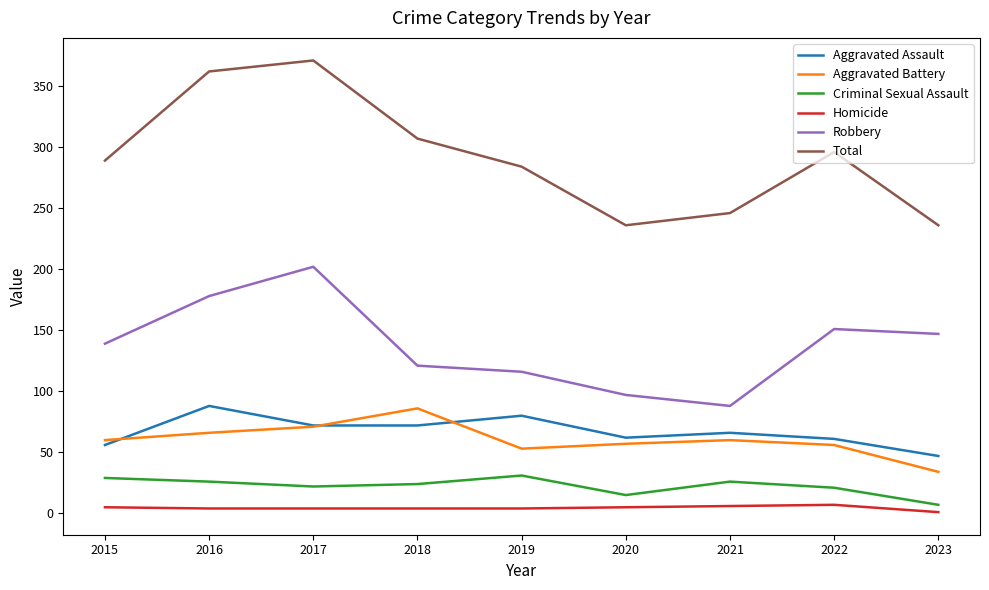

What are all the series names shown in the legend?

Aggravated Assault, Aggravated Battery, Criminal Sexual Assault, Homicide, Robbery, Total